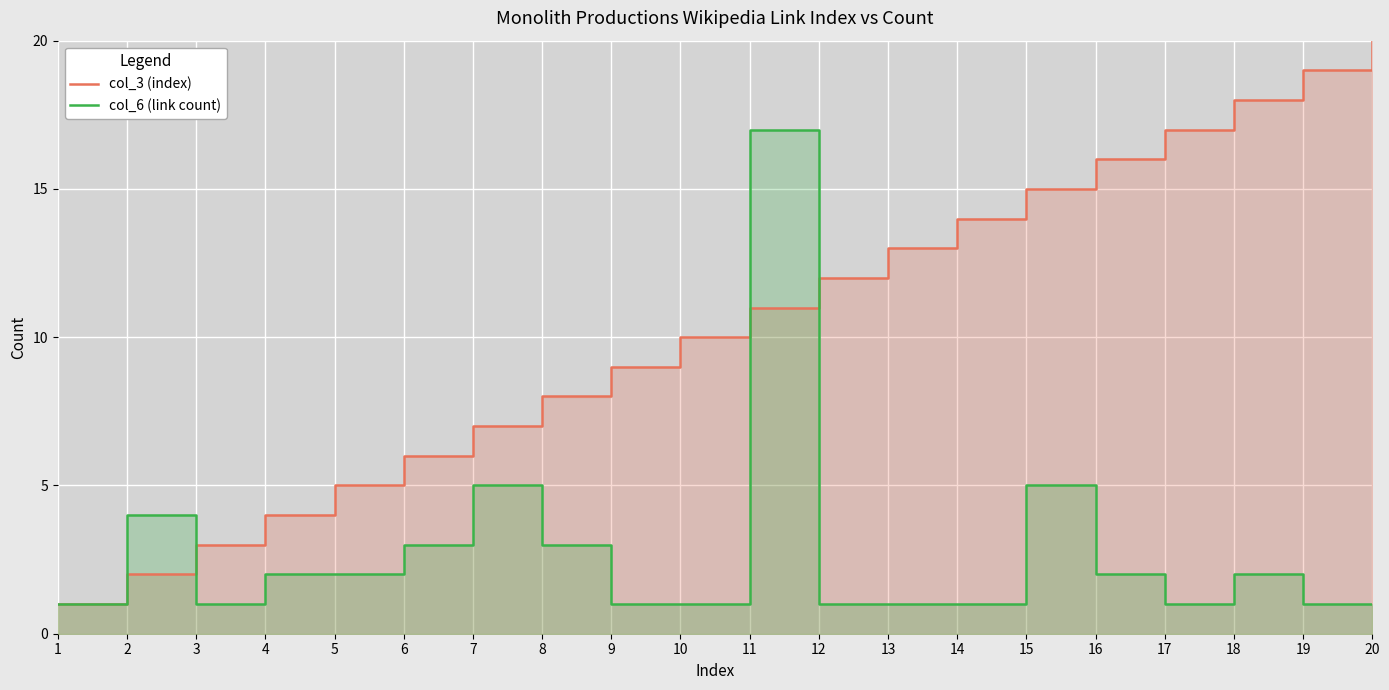

Is it true that col_3 (index) equals 29 at 20?

False